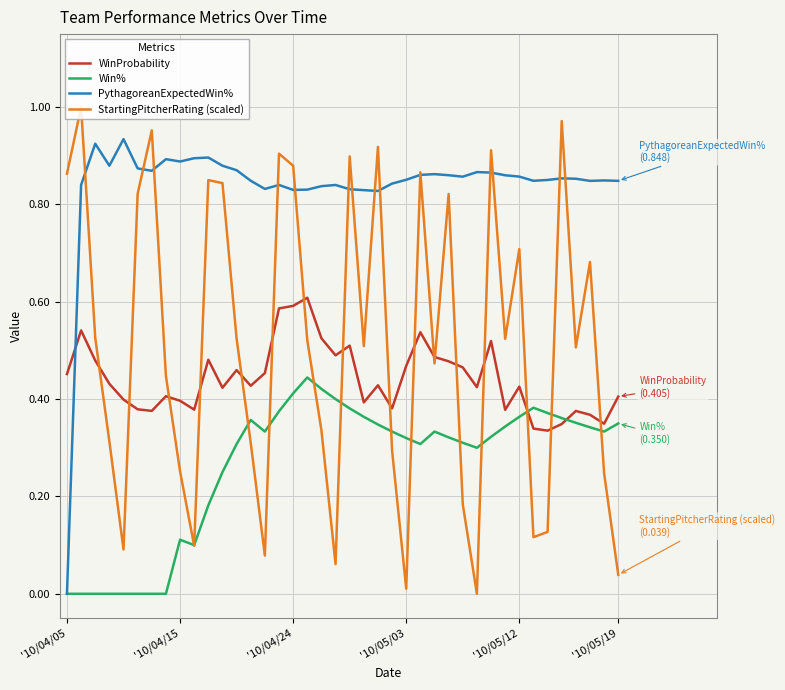

At which category is the sum across all series the highest?

'10/04/24